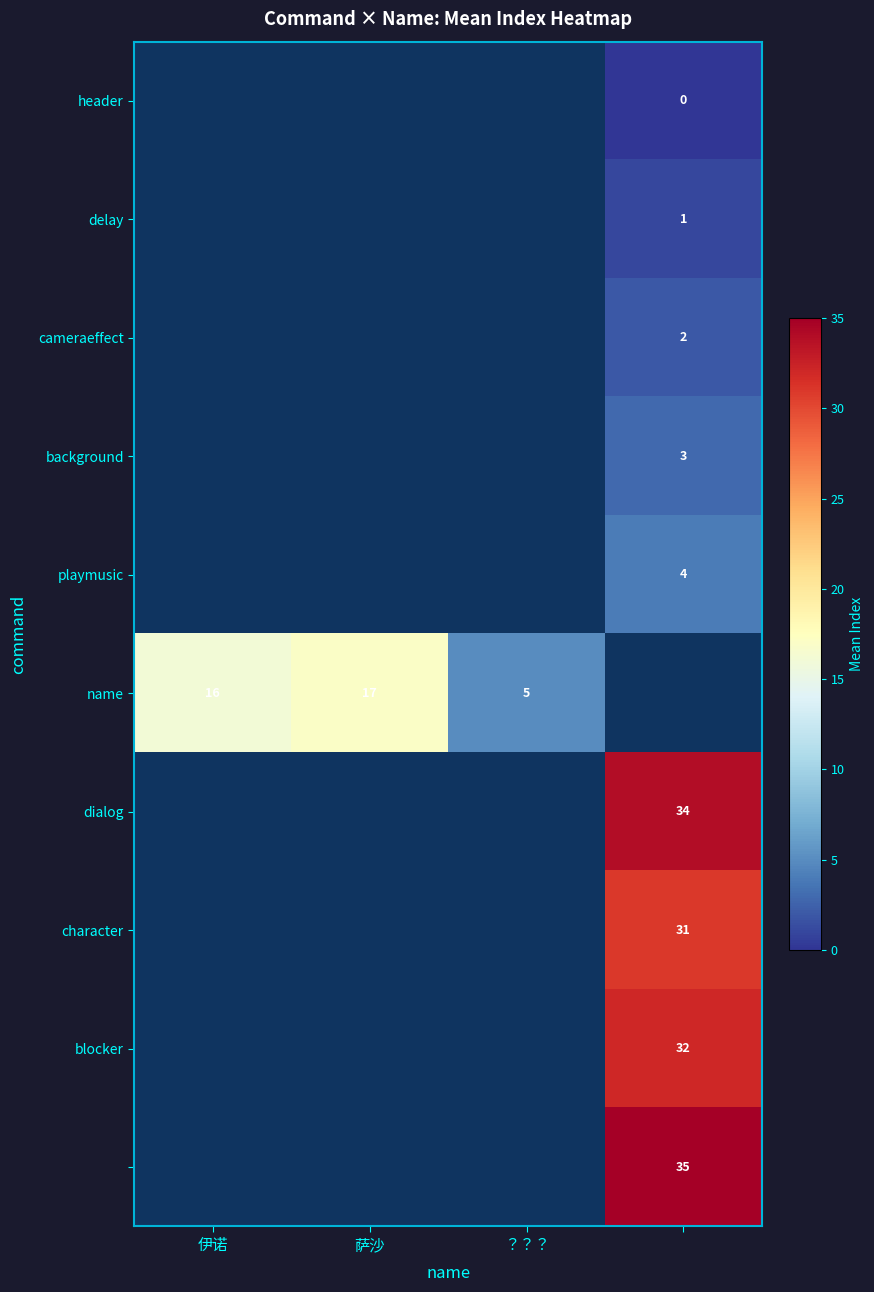

True or false: name has a value of 3.3 at ？？？.

False